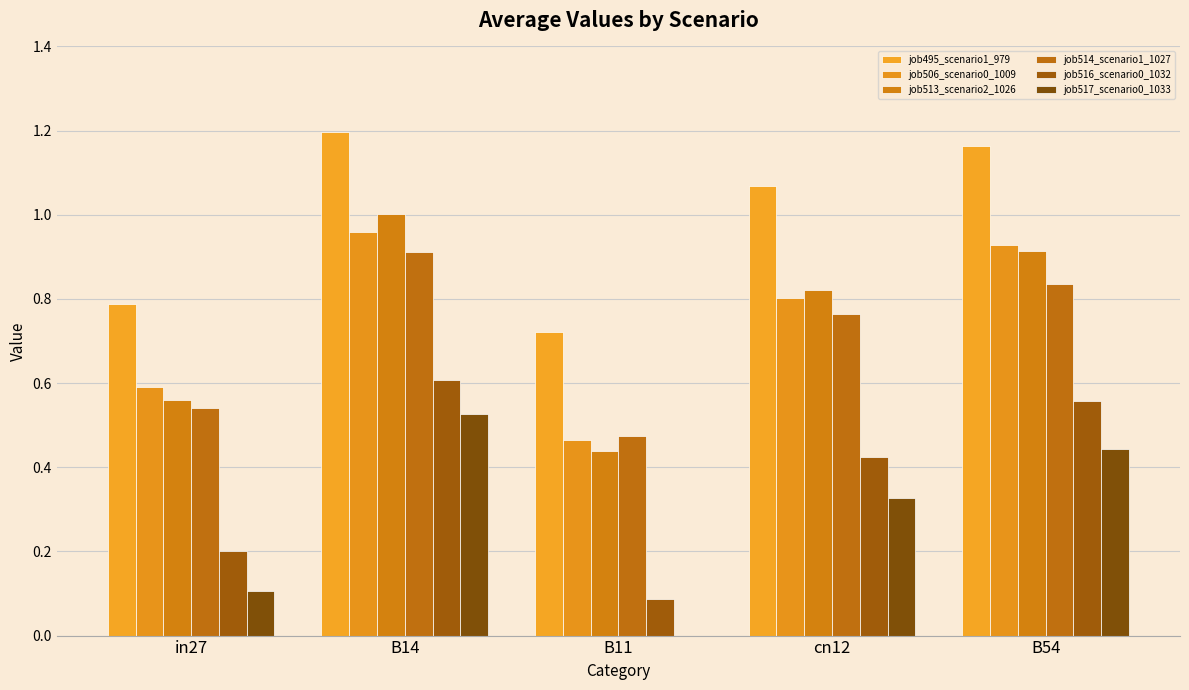

Does the chart contain stacked bars?

No